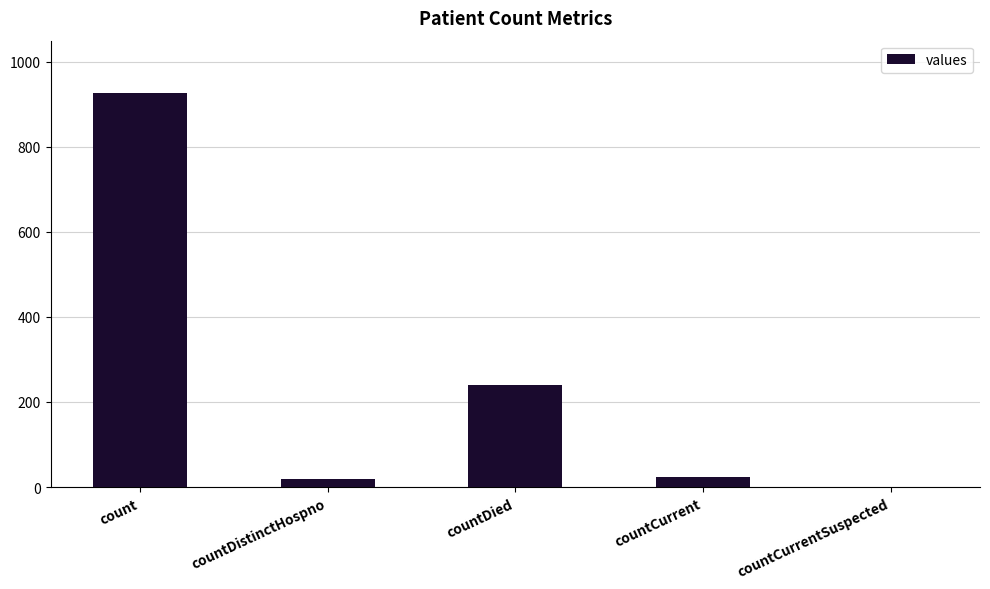

The value at countCurrentSuspected is 511. True or false?

False